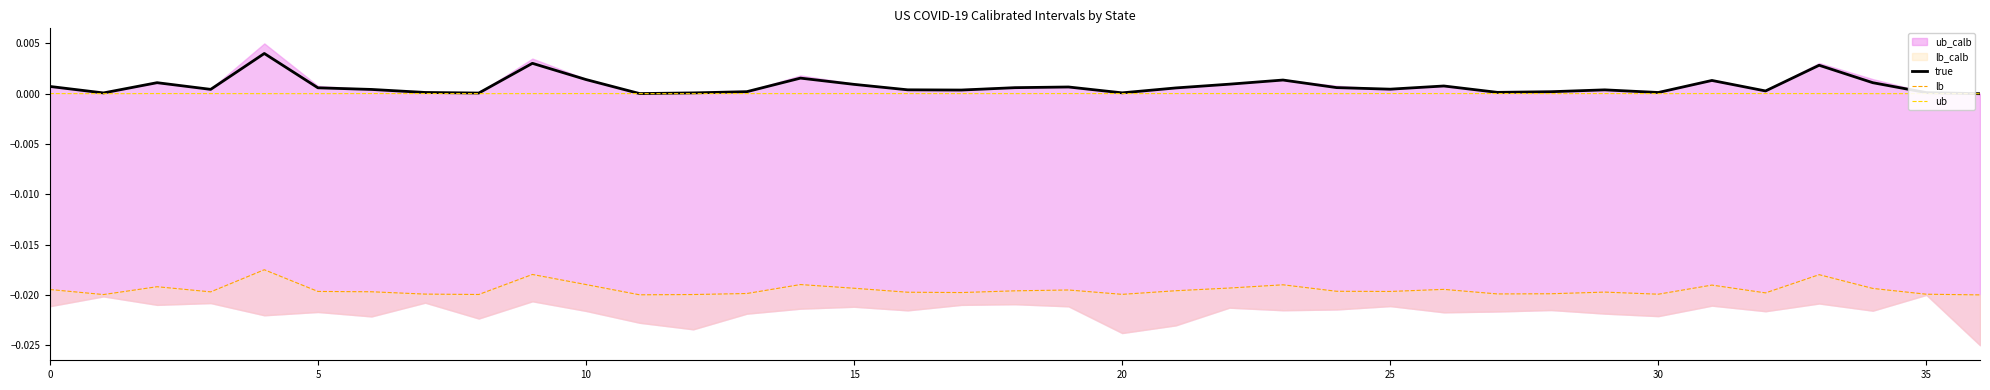

The value of ub at 15 is 0.0. True or false?

True